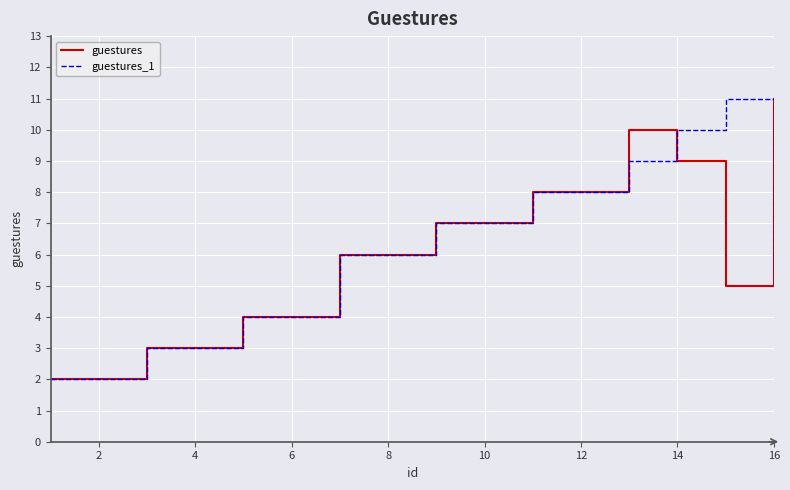

What are all the series names shown in the legend?

guestures, guestures_1